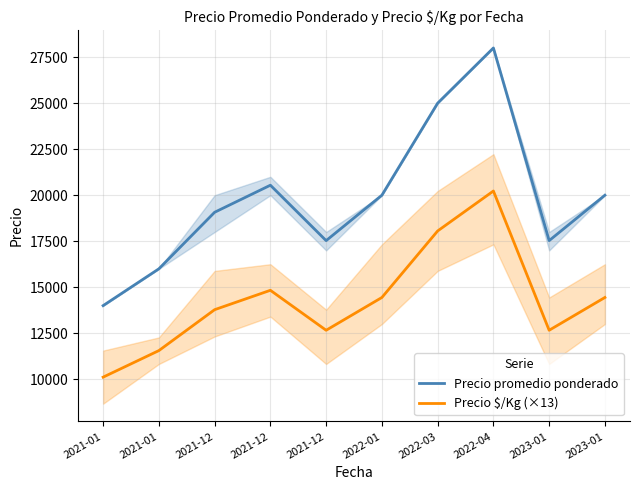

What is the maximum value for Precio $/Kg (×13)?

20228